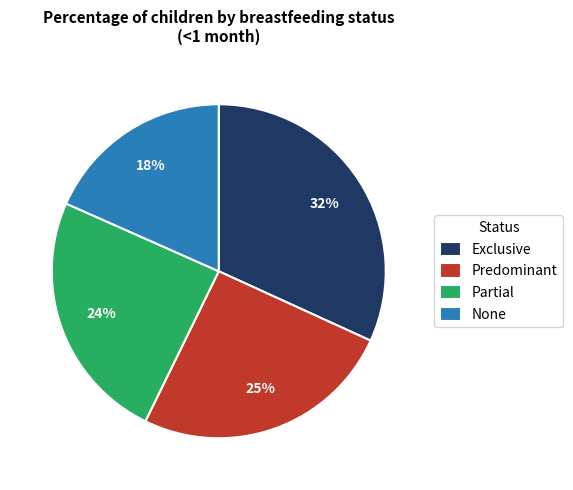

Which slice is the largest?

Exclusive